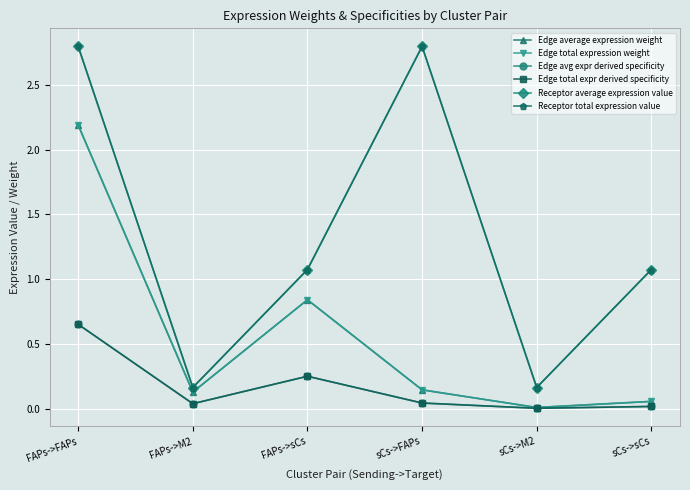

Reading left to right, extract all data points from this chart.

Edge average expression weight: 2.2	0.1	0.8	0.1	0.0	0.1
Edge total expression weight: 2.2	0.1	0.8	0.1	0.0	0.1
Edge avg expr derived specificity: 0.7	0.0	0.2	0.0	0.0	0.0
Edge total expr derived specificity: 0.7	0.0	0.2	0.0	0.0	0.0
Receptor average expression value: 2.8	0.2	1.1	2.8	0.2	1.1
Receptor total expression value: 2.8	0.2	1.1	2.8	0.2	1.1